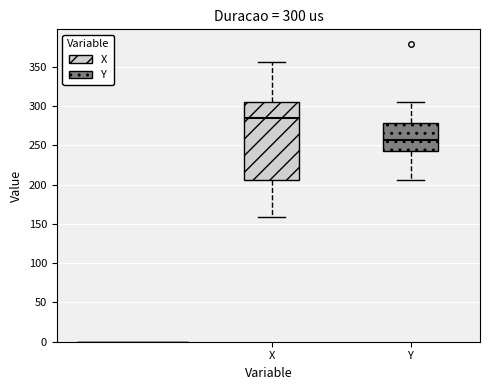

Which box has the highest median line?

X